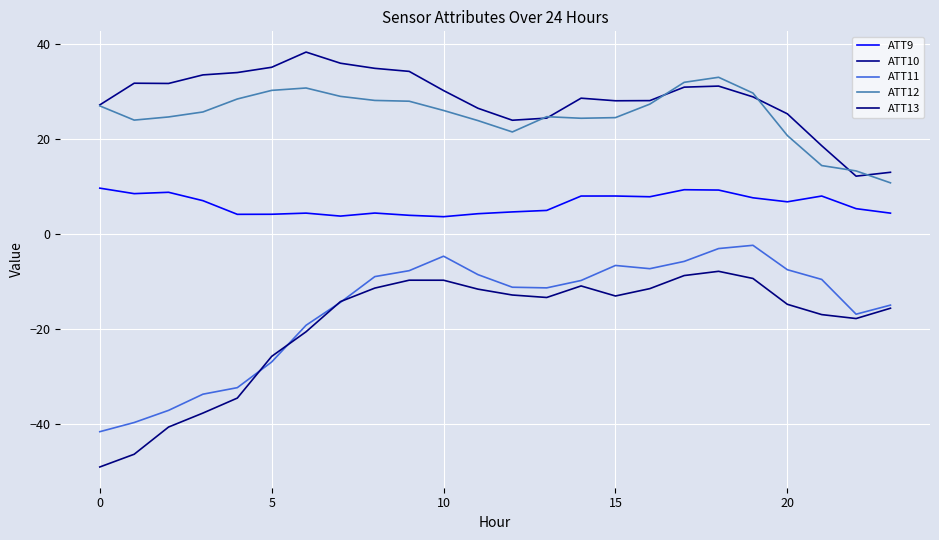

Does the chart have visible grid lines?

Yes